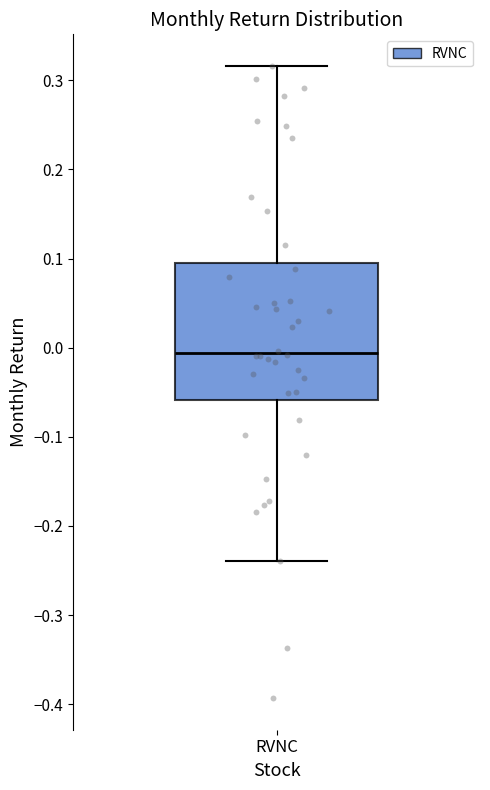

Transcribe this box plot: give where the median line is, the range the box spans, and where the two whiskers end, as read against the y-axis. The values are not printed on the chart, so give them approximately, as read against the axis.

median -0.01, box -0.06 to 0.10, whiskers -0.24 to 0.32